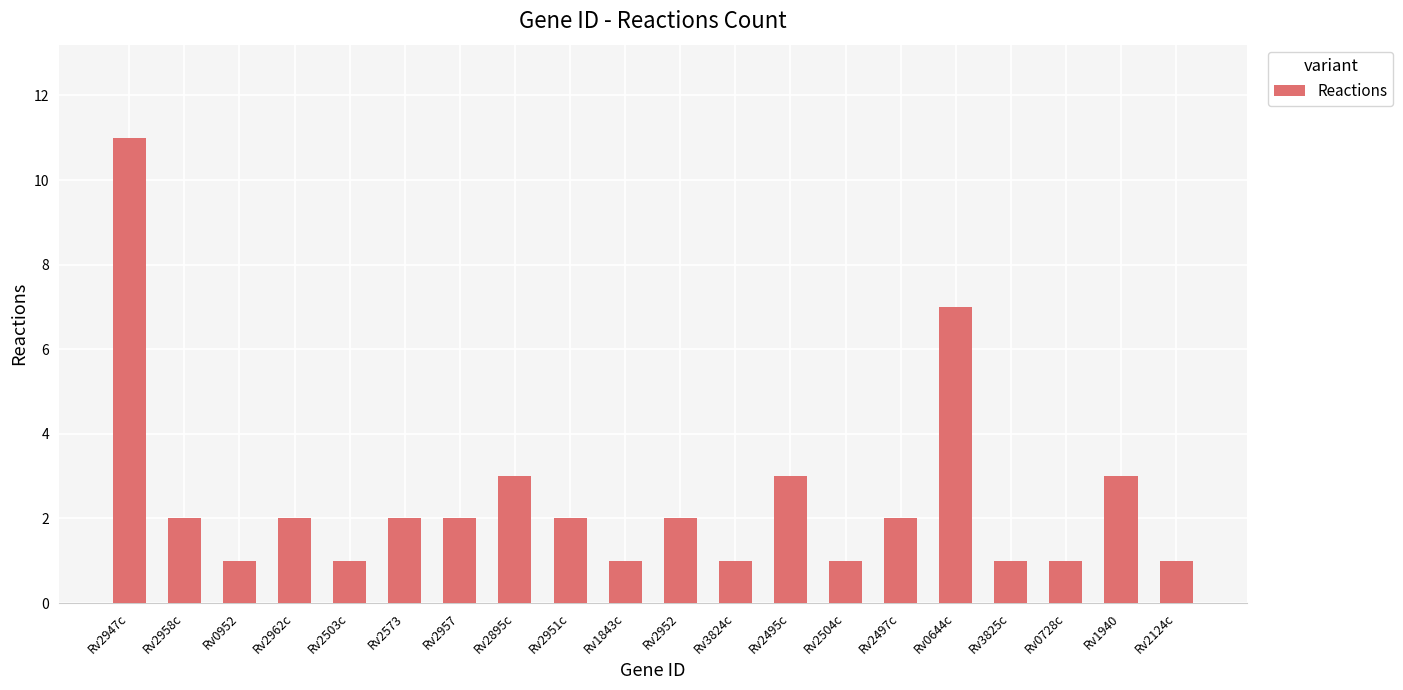

What is the average value?

2